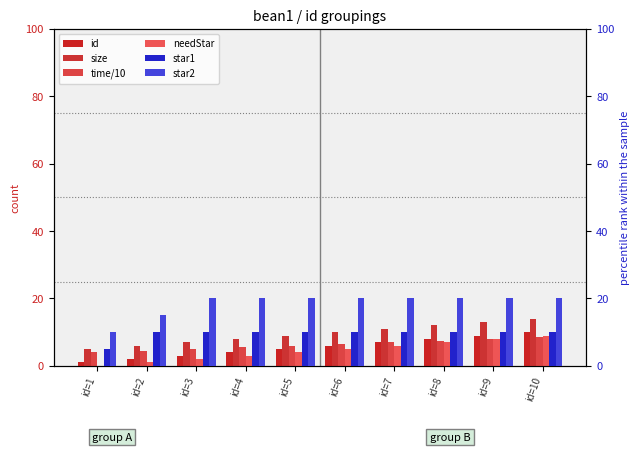

Is it true that time/10 equals 1.9 at id=9?

False